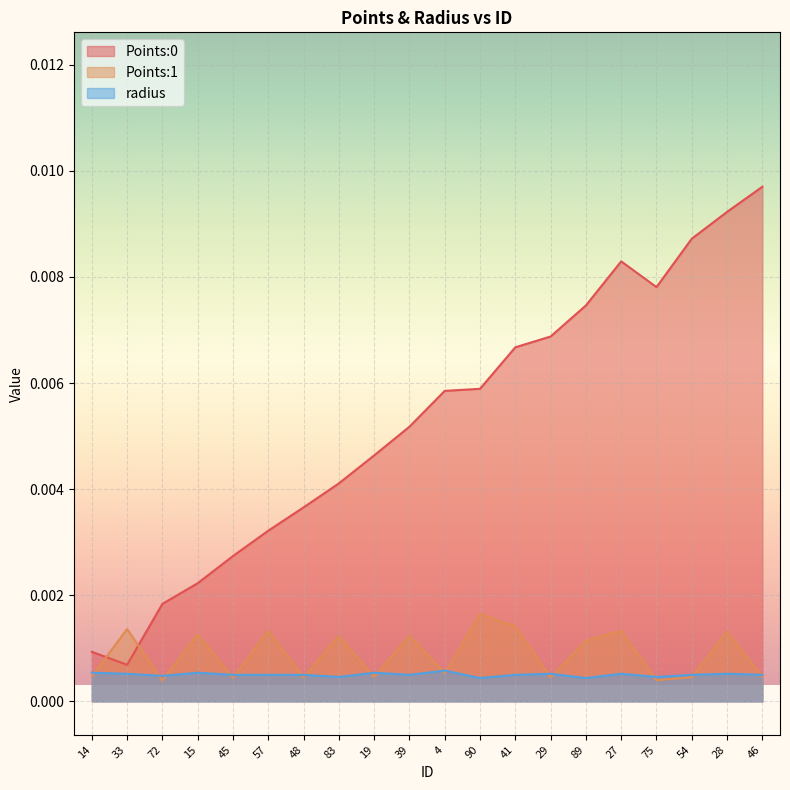

At which label is Points:1 closest to 0?

72